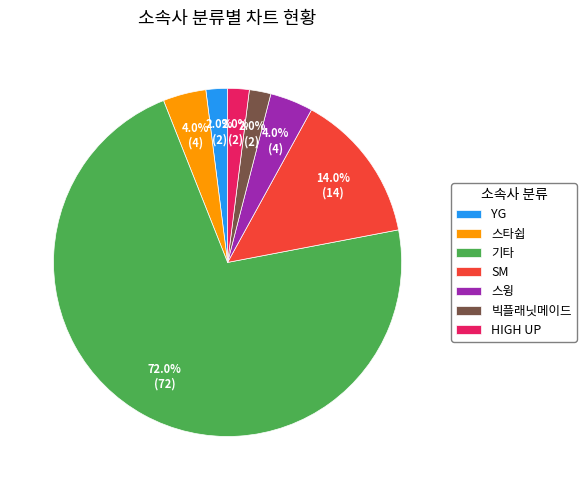

How many slices are in this pie chart?

7